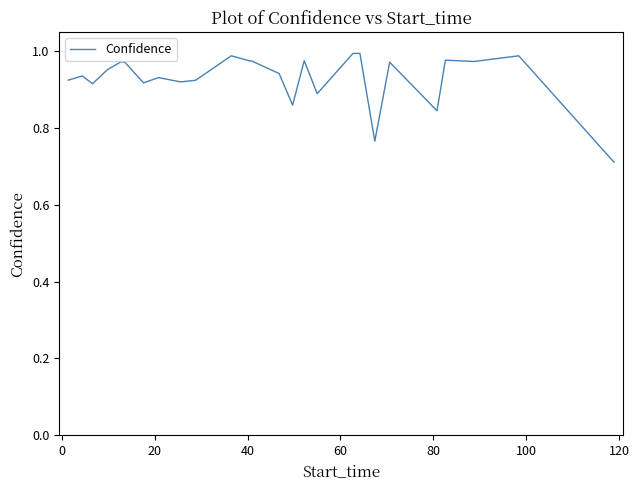

What is the difference between the maximum and minimum values?

0.3